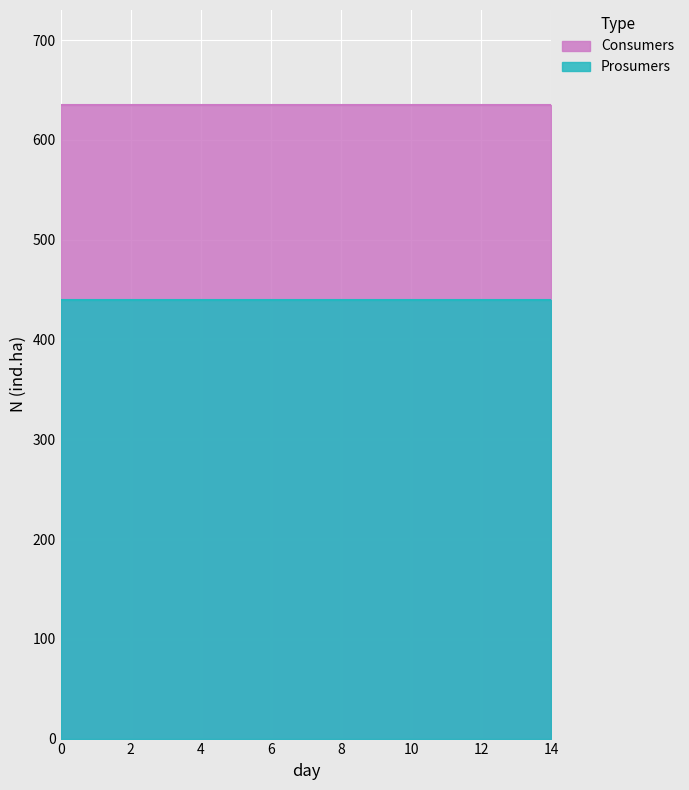

True or false: Consumers has a value of 635 at 8.

True